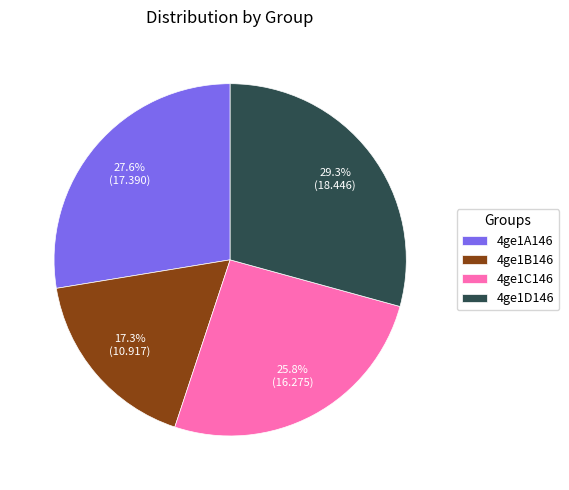

Which category has the smallest portion of the pie?

4ge1B146